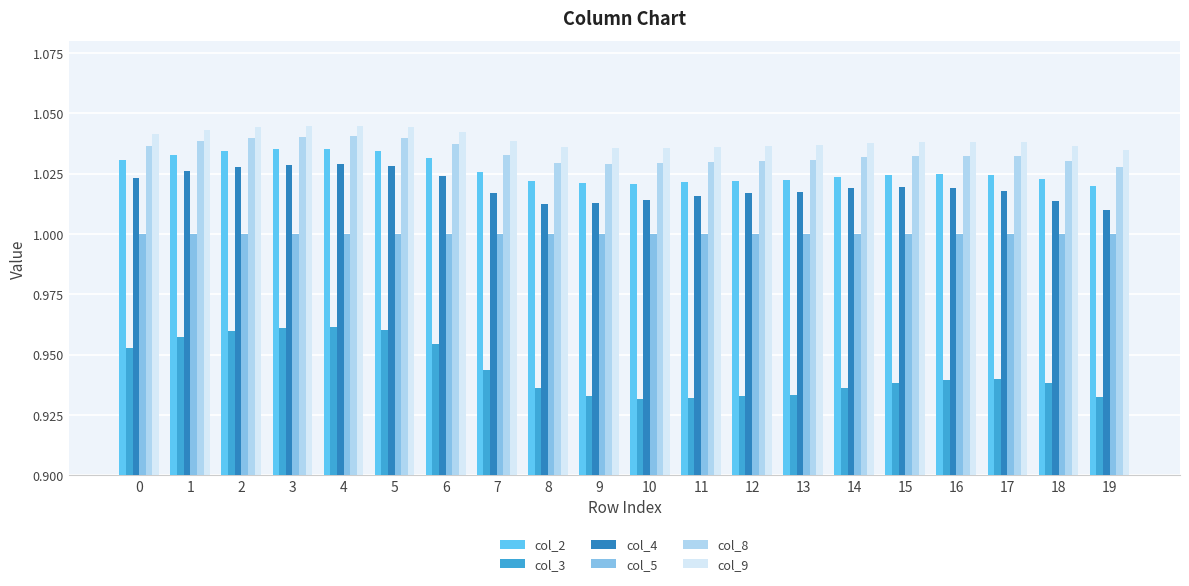

What is the total value across all series at 5?

6.1